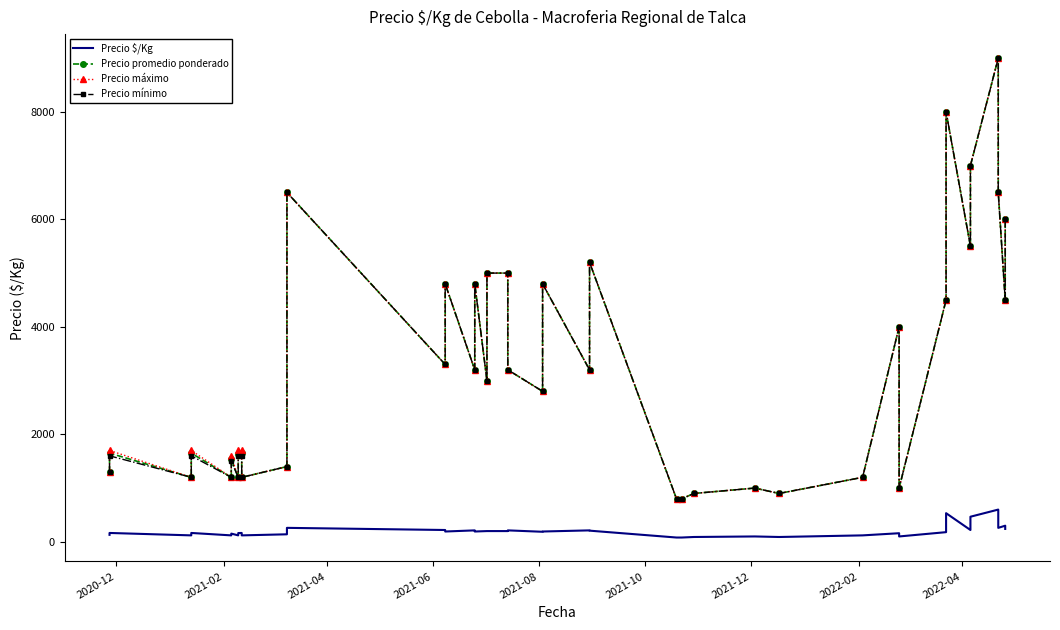

True or false: Precio máximo and Precio mínimo cross at least once.

False